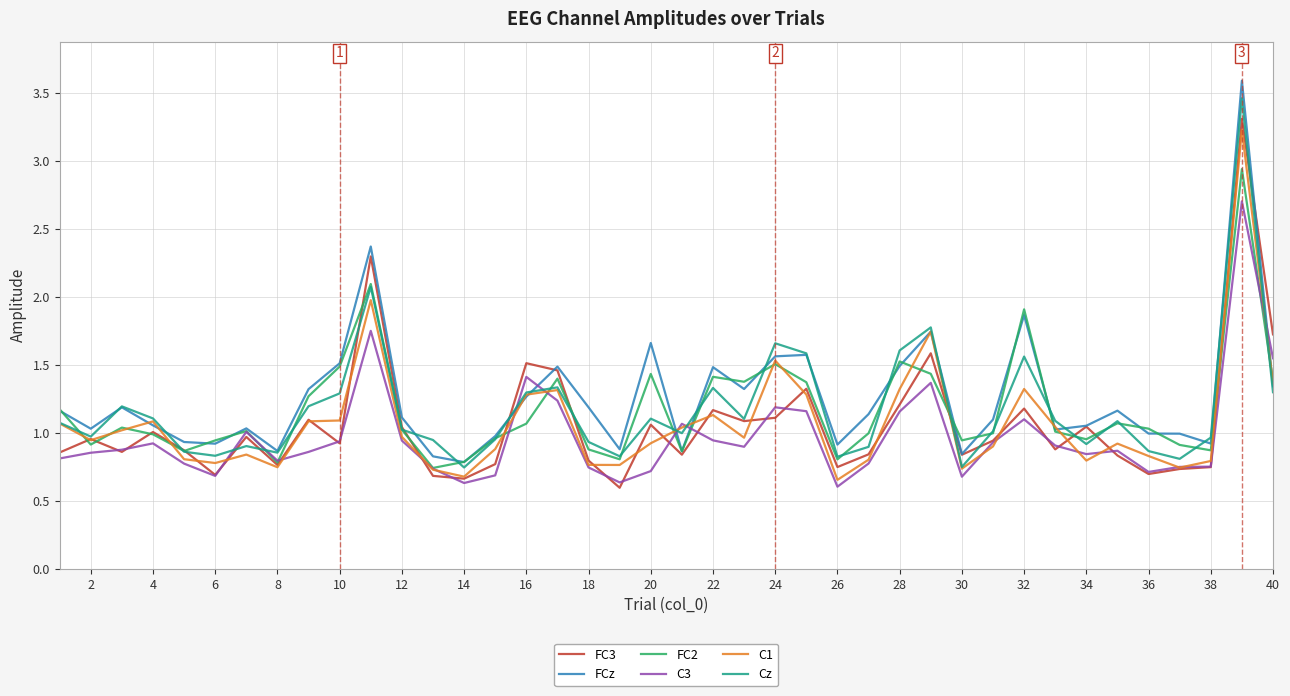

What is the maximum value for C3?

2.7